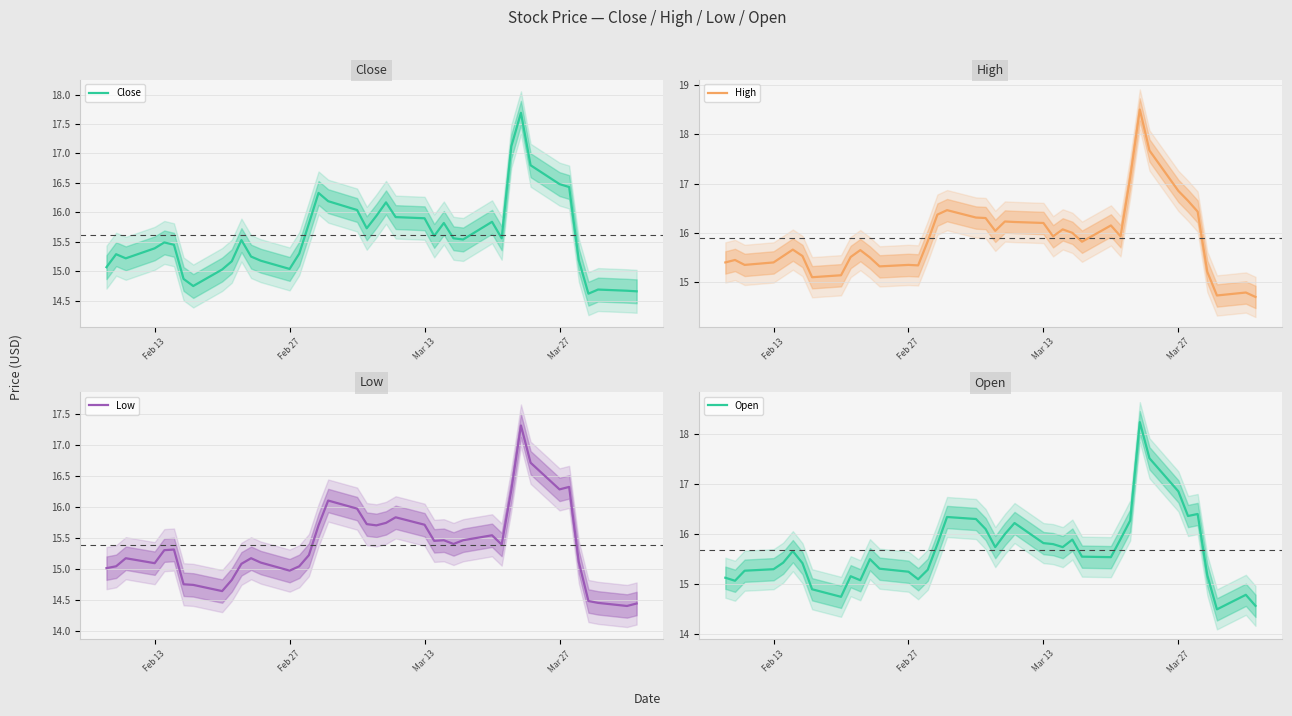

The High series shows 16.9 at Mar 27. True or false?

True